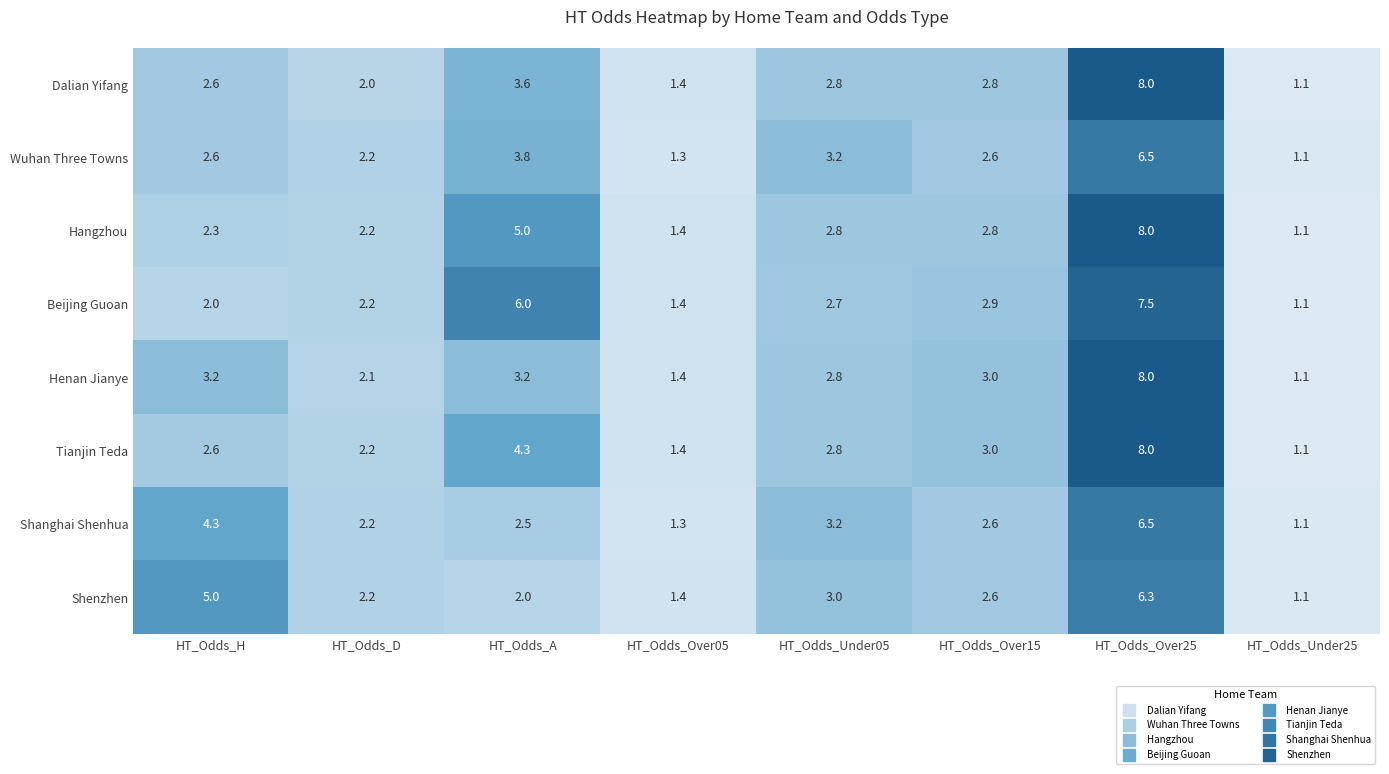

What is the difference between the Henan Jianye values at HT_Odds_Under05 and HT_Odds_A?

0.4